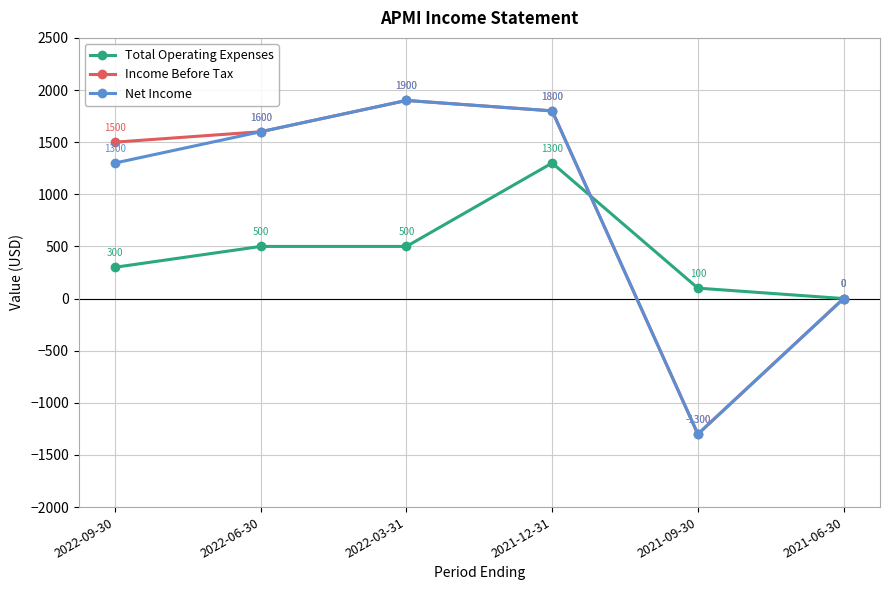

What is the sum of the Net Income values at 2021-09-30 and 2022-03-31?

600